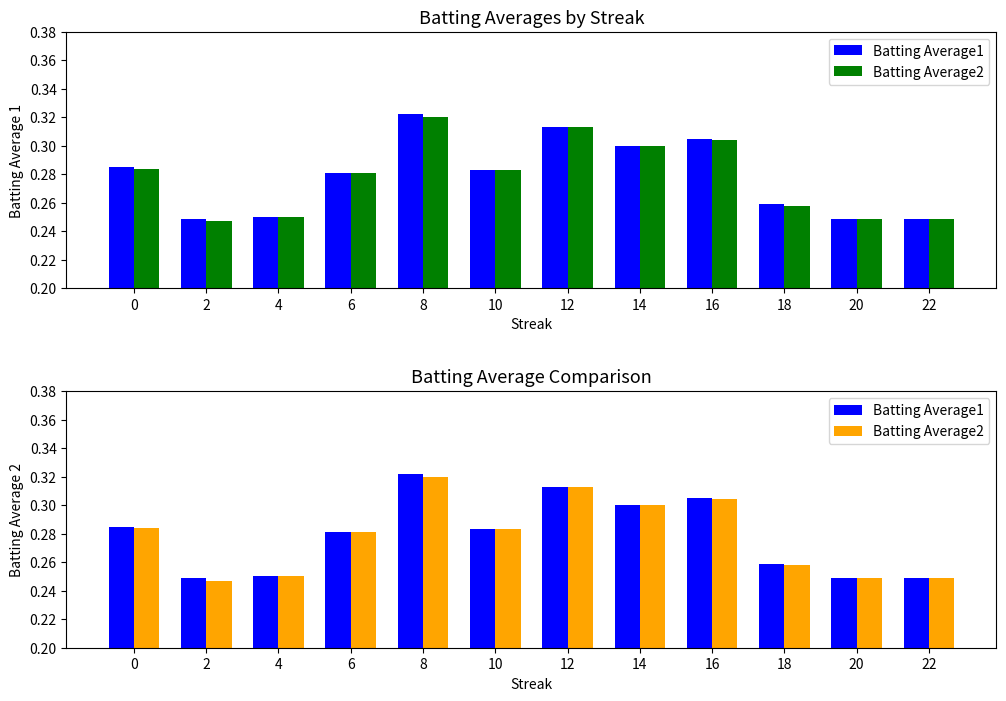

What is the total value across all series at 18?

0.5